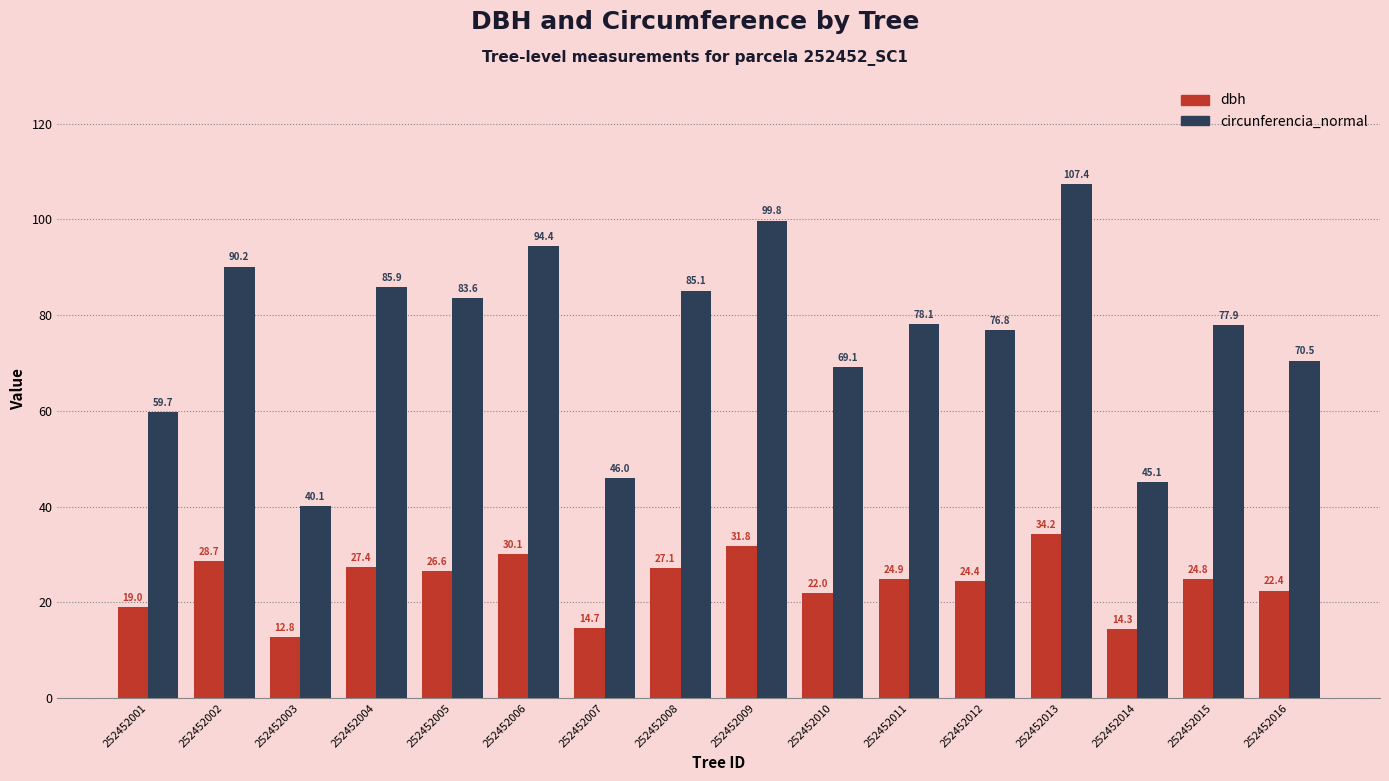

How many values in the dbh series are below 24?

6